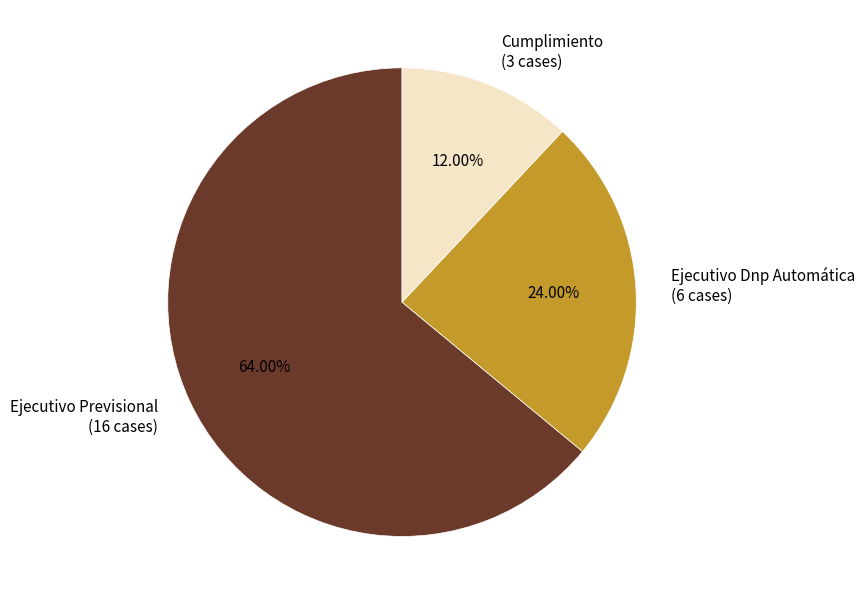

True or false: Cumplimiento accounts for 12% of the total.

True